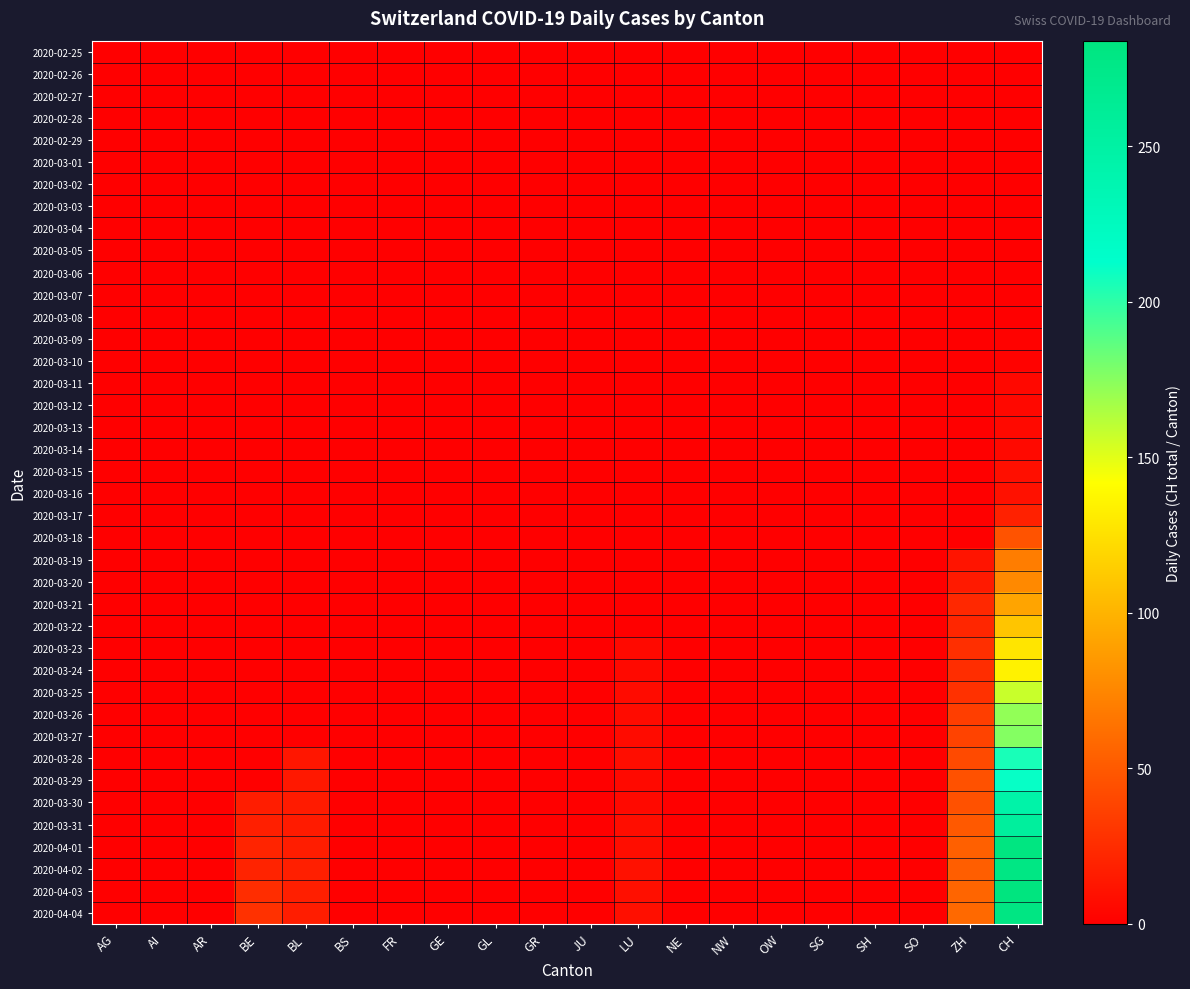

Reading left to right, what are all the values shown in this chart?

2020-02-25: AG=0	AI=0	AR=0	BE=0	BL=0	BS=0	FR=0	GE=0	GL=0	GR=0	JU=0	LU=0	NE=0	NW=0	OW=0	SG=0	SH=0	SO=0	ZH=0	CH=0
2020-02-26: AG=0	AI=0	AR=0	BE=0	BL=0	BS=0	FR=0	GE=0	GL=0	GR=0	JU=0	LU=0	NE=0	NW=0	OW=0	SG=0	SH=0	SO=0	ZH=0	CH=0
2020-02-27: AG=0	AI=0	AR=0	BE=0	BL=0	BS=0	FR=0	GE=0	GL=0	GR=0	JU=0	LU=0	NE=0	NW=0	OW=0	SG=0	SH=0	SO=0	ZH=0	CH=0
2020-02-28: AG=0	AI=0	AR=0	BE=0	BL=0	BS=0	FR=0	GE=0	GL=0	GR=0	JU=0	LU=0	NE=0	NW=0	OW=0	SG=0	SH=0	SO=0	ZH=0	CH=0
2020-02-29: AG=0	AI=0	AR=0	BE=0	BL=0	BS=0	FR=0	GE=0	GL=0	GR=0	JU=0	LU=0	NE=0	NW=0	OW=0	SG=0	SH=0	SO=0	ZH=0	CH=0
2020-03-01: AG=0	AI=0	AR=0	BE=0	BL=0	BS=0	FR=0	GE=0	GL=0	GR=0	JU=0	LU=0	NE=0	NW=0	OW=0	SG=0	SH=0	SO=0	ZH=0	CH=0
2020-03-02: AG=0	AI=0	AR=0	BE=0	BL=0	BS=0	FR=0	GE=0	GL=0	GR=0	JU=0	LU=0	NE=0	NW=0	OW=0	SG=0	SH=0	SO=0	ZH=0	CH=0
2020-03-03: AG=0	AI=0	AR=0	BE=0	BL=0	BS=0	FR=0	GE=0	GL=0	GR=0	JU=0	LU=0	NE=0	NW=0	OW=0	SG=0	SH=0	SO=0	ZH=0	CH=0
2020-03-04: AG=0	AI=0	AR=0	BE=0	BL=0	BS=0	FR=0	GE=0	GL=0	GR=0	JU=0	LU=0	NE=0	NW=0	OW=0	SG=0	SH=0	SO=0	ZH=0	CH=0
2020-03-05: AG=0	AI=0	AR=0	BE=0	BL=0	BS=0	FR=0	GE=0	GL=0	GR=0	JU=0	LU=0	NE=0	NW=0	OW=0	SG=0	SH=0	SO=0	ZH=0	CH=0
2020-03-06: AG=0	AI=0	AR=0	BE=0	BL=0	BS=0	FR=0	GE=0	GL=0	GR=0	JU=0	LU=0	NE=0	NW=0	OW=0	SG=0	SH=0	SO=0	ZH=0	CH=0
2020-03-07: AG=0	AI=0	AR=0	BE=0	BL=0	BS=0	FR=0	GE=0	GL=0	GR=0	JU=0	LU=0	NE=0	NW=0	OW=0	SG=0	SH=0	SO=0	ZH=0	CH=0
2020-03-08: AG=0	AI=0	AR=0	BE=0	BL=0	BS=0	FR=0	GE=0	GL=0	GR=0	JU=0	LU=0	NE=0	NW=0	OW=0	SG=0	SH=0	SO=0	ZH=0	CH=1
2020-03-09: AG=0	AI=0	AR=0	BE=0	BL=0	BS=0	FR=0	GE=0	GL=0	GR=0	JU=0	LU=0	NE=0	NW=0	OW=0	SG=0	SH=0	SO=0	ZH=0	CH=2
2020-03-10: AG=0	AI=0	AR=0	BE=0	BL=0	BS=0	FR=0	GE=0	GL=0	GR=0	JU=0	LU=0	NE=0	NW=0	OW=0	SG=0	SH=0	SO=0	ZH=0	CH=2
2020-03-11: AG=0	AI=0	AR=0	BE=0	BL=0	BS=0	FR=0	GE=0	GL=0	GR=0	JU=0	LU=0	NE=0	NW=0	OW=0	SG=0	SH=0	SO=0	ZH=0	CH=5
2020-03-12: AG=0	AI=0	AR=0	BE=0	BL=0	BS=0	FR=0	GE=0	GL=0	GR=0	JU=0	LU=0	NE=0	NW=0	OW=0	SG=0	SH=0	SO=0	ZH=0	CH=5
2020-03-13: AG=0	AI=0	AR=0	BE=0	BL=0	BS=0	FR=0	GE=0	GL=0	GR=0	JU=0	LU=0	NE=0	NW=0	OW=0	SG=0	SH=0	SO=0	ZH=0	CH=6
2020-03-14: AG=0	AI=0	AR=0	BE=0	BL=0	BS=0	FR=0	GE=0	GL=0	GR=0	JU=0	LU=0	NE=0	NW=0	OW=0	SG=0	SH=0	SO=0	ZH=0	CH=6
2020-03-15: AG=0	AI=0	AR=0	BE=0	BL=0	BS=0	FR=0	GE=0	GL=0	GR=0	JU=0	LU=0	NE=0	NW=0	OW=0	SG=0	SH=0	SO=0	ZH=0	CH=9
2020-03-16: AG=0	AI=0	AR=0	BE=0	BL=0	BS=0	FR=0	GE=0	GL=0	GR=0	JU=0	LU=0	NE=0	NW=0	OW=0	SG=0	SH=0	SO=0	ZH=0	CH=10
2020-03-17: AG=0	AI=0	AR=0	BE=0	BL=0	BS=0	FR=0	GE=0	GL=0	GR=0	JU=0	LU=0	NE=0	NW=0	OW=0	SG=0	SH=0	SO=0	ZH=0	CH=19
2020-03-18: AG=0	AI=0	AR=0	BE=0	BL=0	BS=0	FR=0	GE=0	GL=0	GR=0	JU=0	LU=0	NE=0	NW=0	OW=0	SG=0	SH=0	SO=0	ZH=0	CH=47
2020-03-19: AG=0	AI=0	AR=0	BE=0	BL=0	BS=0	FR=0	GE=0	GL=0	GR=0	JU=0	LU=0	NE=0	NW=0	OW=0	SG=0	SH=0	SO=0	ZH=12	CH=70
2020-03-20: AG=0	AI=0	AR=0	BE=0	BL=0	BS=0	FR=0	GE=0	GL=0	GR=0	JU=0	LU=0	NE=0	NW=0	OW=0	SG=0	SH=0	SO=0	ZH=15	CH=77
2020-03-21: AG=0	AI=0	AR=0	BE=0	BL=0	BS=0	FR=0	GE=0	GL=0	GR=0	JU=0	LU=0	NE=0	NW=0	OW=0	SG=0	SH=0	SO=0	ZH=23	CH=92
2020-03-22: AG=0	AI=0	AR=0	BE=0	BL=0	BS=0	FR=0	GE=0	GL=0	GR=0	JU=0	LU=0	NE=0	NW=0	OW=0	SG=0	SH=0	SO=0	ZH=22	CH=110
2020-03-23: AG=0	AI=0	AR=0	BE=0	BL=0	BS=0	FR=0	GE=0	GL=0	GR=0	JU=0	LU=6	NE=0	NW=0	OW=0	SG=0	SH=0	SO=0	ZH=27	CH=128
2020-03-24: AG=0	AI=0	AR=0	BE=0	BL=0	BS=0	FR=0	GE=0	GL=0	GR=0	JU=0	LU=6	NE=0	NW=0	OW=0	SG=0	SH=0	SO=0	ZH=26	CH=135
2020-03-25: AG=0	AI=0	AR=0	BE=0	BL=0	BS=0	FR=0	GE=0	GL=0	GR=0	JU=0	LU=7	NE=0	NW=0	OW=0	SG=0	SH=0	SO=0	ZH=28	CH=157
2020-03-26: AG=0	AI=0	AR=0	BE=0	BL=0	BS=0	FR=0	GE=0	GL=0	GR=0	JU=0	LU=7	NE=0	NW=0	OW=0	SG=0	SH=0	SO=0	ZH=35	CH=172
2020-03-27: AG=0	AI=0	AR=0	BE=0	BL=0	BS=0	FR=0	GE=0	GL=0	GR=0	JU=0	LU=7	NE=0	NW=0	OW=0	SG=0	SH=0	SO=0	ZH=38	CH=176
2020-03-28: AG=0	AI=0	AR=0	BE=0	BL=13	BS=0	FR=0	GE=0	GL=0	GR=0	JU=0	LU=8	NE=0	NW=0	OW=0	SG=0	SH=0	SO=0	ZH=42	CH=206
2020-03-29: AG=0	AI=0	AR=0	BE=0	BL=14	BS=0	FR=0	GE=0	GL=0	GR=0	JU=0	LU=6	NE=0	NW=0	OW=0	SG=0	SH=0	SO=0	ZH=46	CH=211
2020-03-30: AG=0	AI=0	AR=0	BE=17	BL=16	BS=0	FR=0	GE=0	GL=0	GR=0	JU=0	LU=6	NE=0	NW=0	OW=0	SG=0	SH=0	SO=0	ZH=46	CH=246
2020-03-31: AG=0	AI=0	AR=0	BE=18	BL=16	BS=0	FR=0	GE=0	GL=0	GR=0	JU=0	LU=8	NE=0	NW=0	OW=0	SG=0	SH=0	SO=0	ZH=50	CH=256
2020-04-01: AG=0	AI=0	AR=0	BE=21	BL=17	BS=0	FR=0	GE=0	GL=0	GR=0	JU=0	LU=8	NE=0	NW=0	OW=0	SG=0	SH=0	SO=0	ZH=54	CH=282
2020-04-02: AG=0	AI=0	AR=0	BE=20	BL=18	BS=0	FR=0	GE=0	GL=0	GR=0	JU=0	LU=10	NE=0	NW=0	OW=0	SG=0	SH=0	SO=0	ZH=53	CH=279
2020-04-03: AG=0	AI=0	AR=0	BE=26	BL=18	BS=0	FR=0	GE=0	GL=0	GR=0	JU=0	LU=9	NE=0	NW=0	OW=0	SG=0	SH=0	SO=0	ZH=57	CH=284
2020-04-04: AG=0	AI=0	AR=0	BE=28	BL=17	BS=0	FR=0	GE=0	GL=0	GR=0	JU=0	LU=9	NE=0	NW=0	OW=0	SG=0	SH=0	SO=0	ZH=59	CH=280